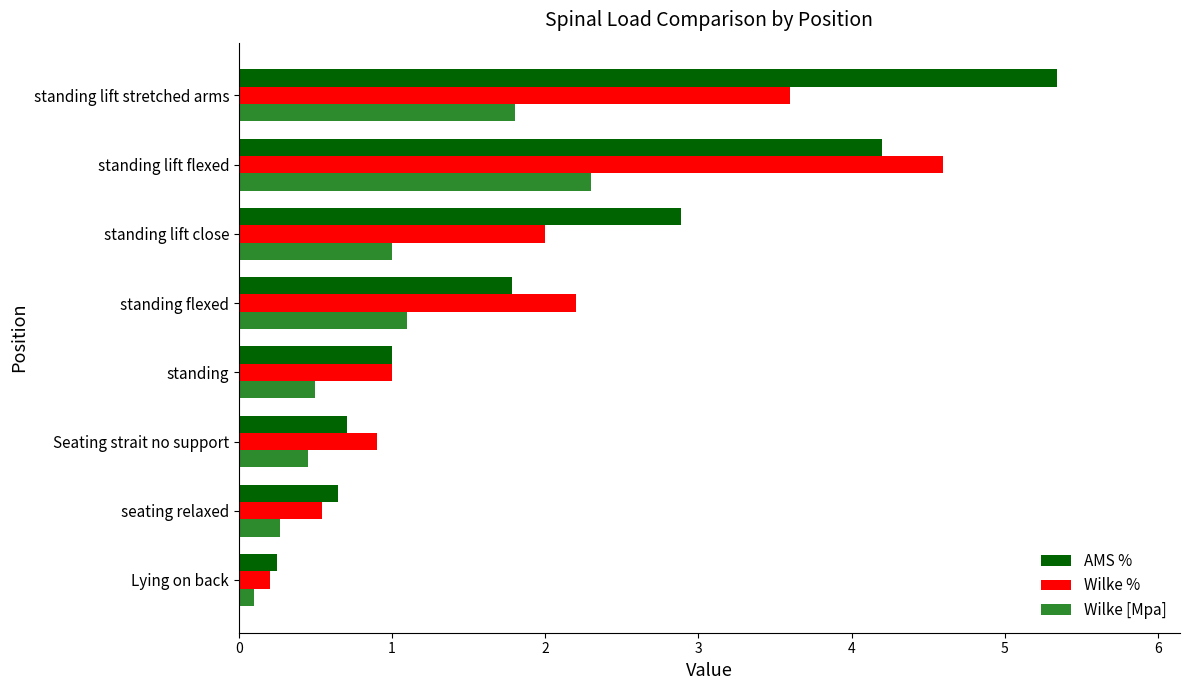

Which series has the widest spread of values?

AMS %